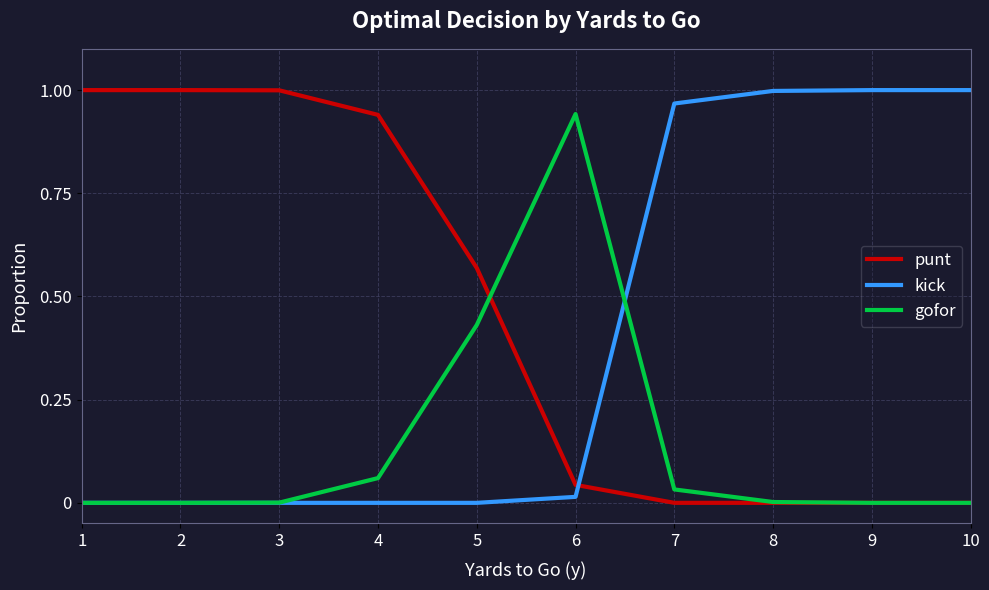

The value of gofor at 4 is 0.0. True or false?

False